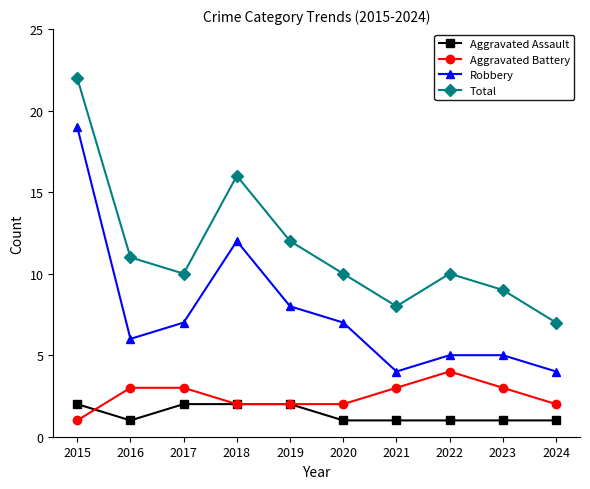

Rank the series at 2016 from highest to lowest value.

Total, Robbery, Aggravated Battery, Aggravated Assault